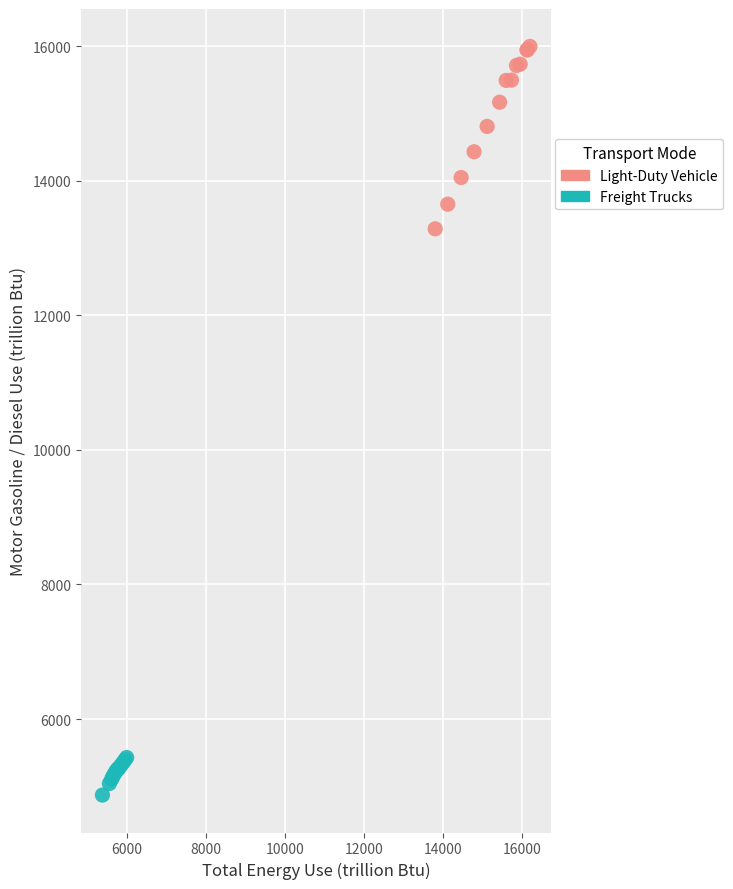

Which series reaches the maximum Y coordinate?

Light-Duty Vehicle